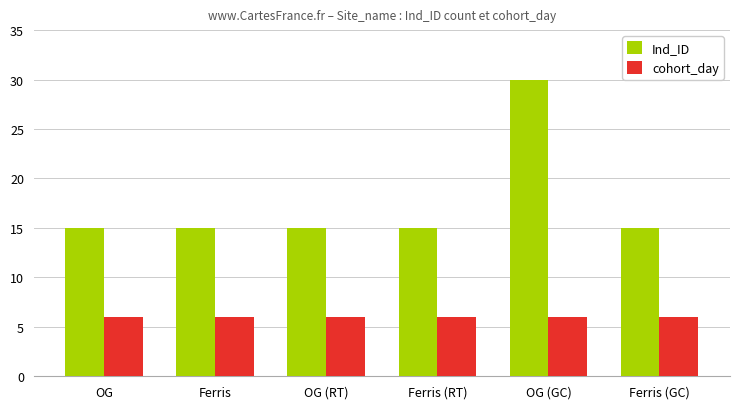

What position from the right is OG?

6